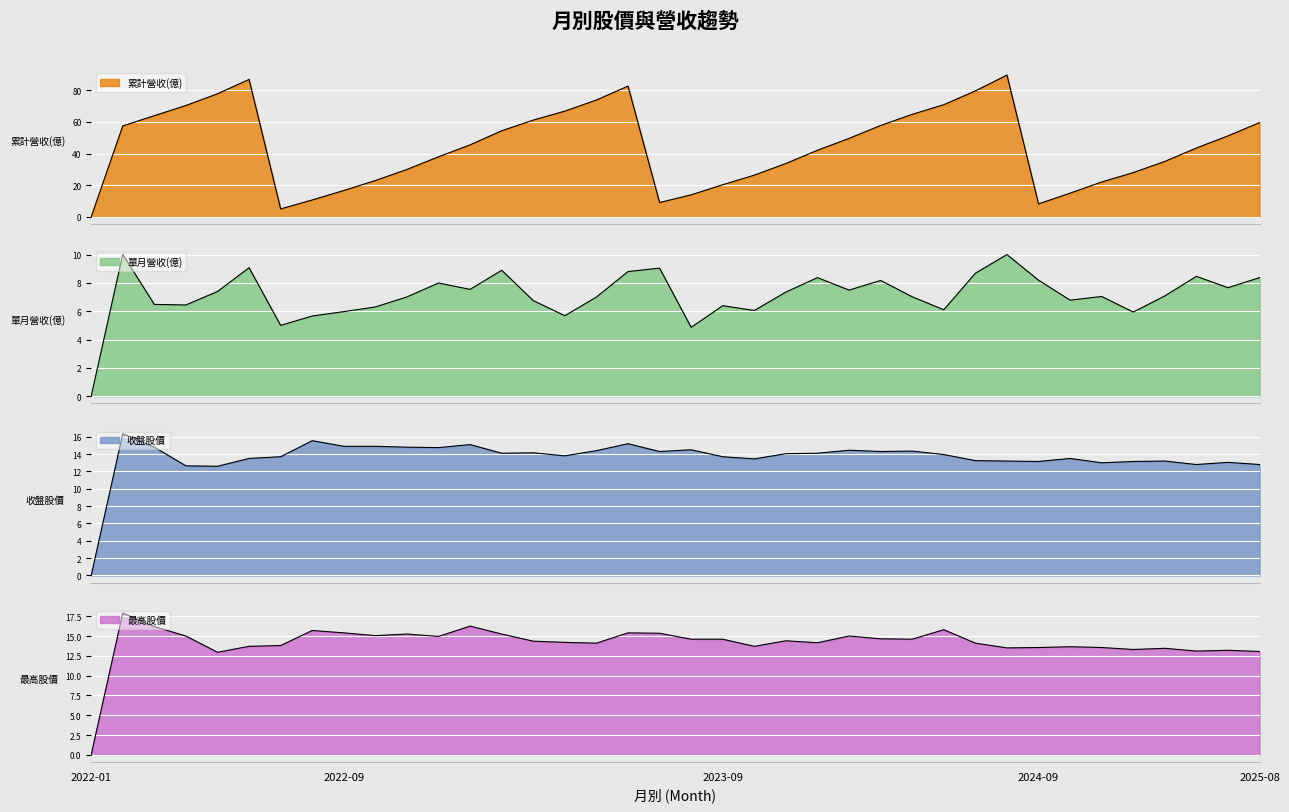

True or false: 單月營收(億) and 最高股價 cross at least once.

False